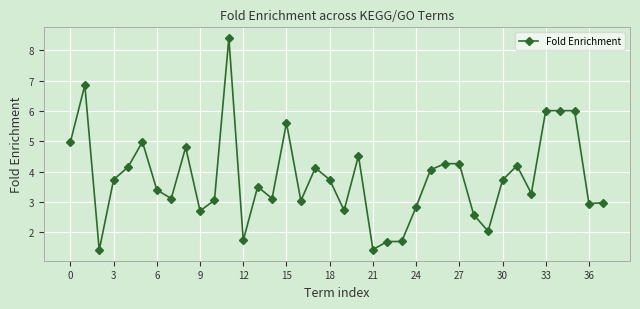

Count the number of data series in this chart.

1